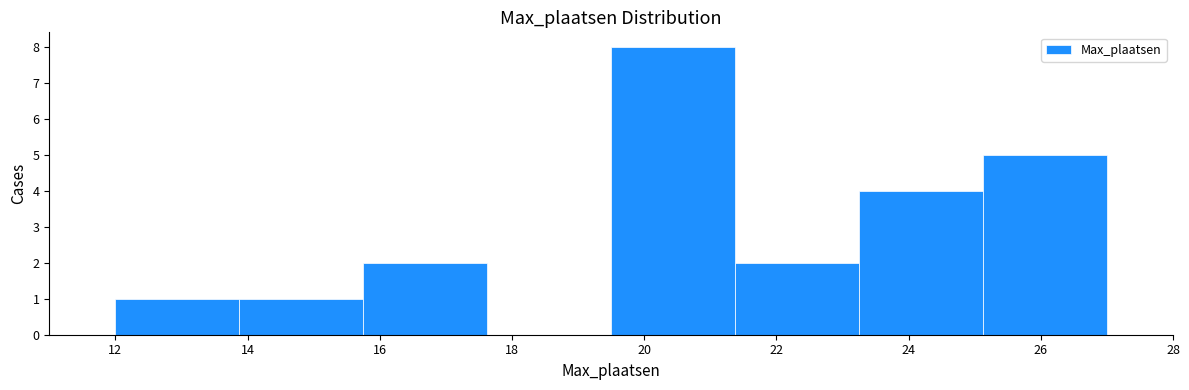

Which range on the x-axis has the tallest bar?

19.6 to 21.4